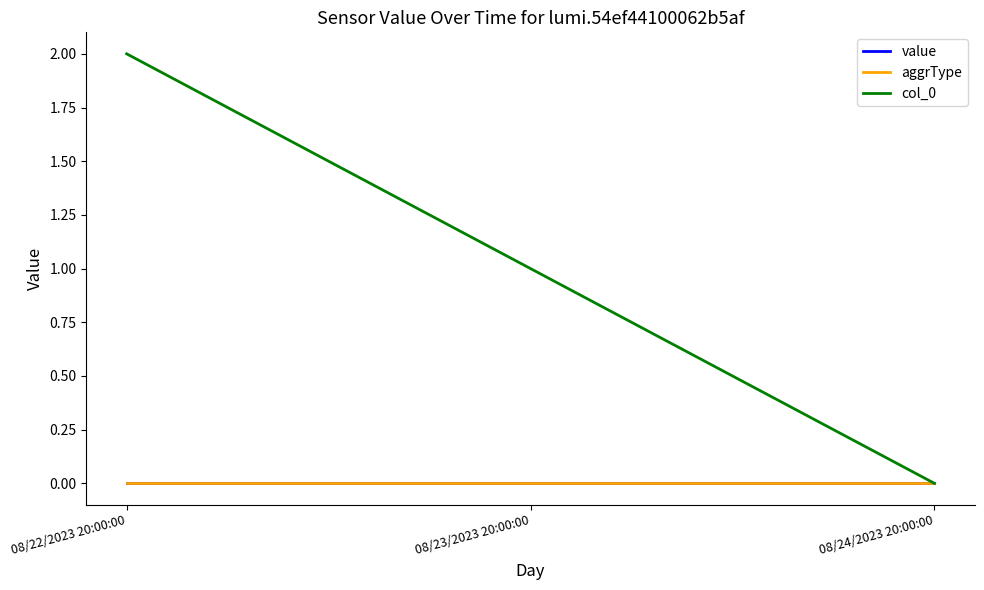

At which category does the chart reach its peak across all series?

08/22/2023 20:00:00